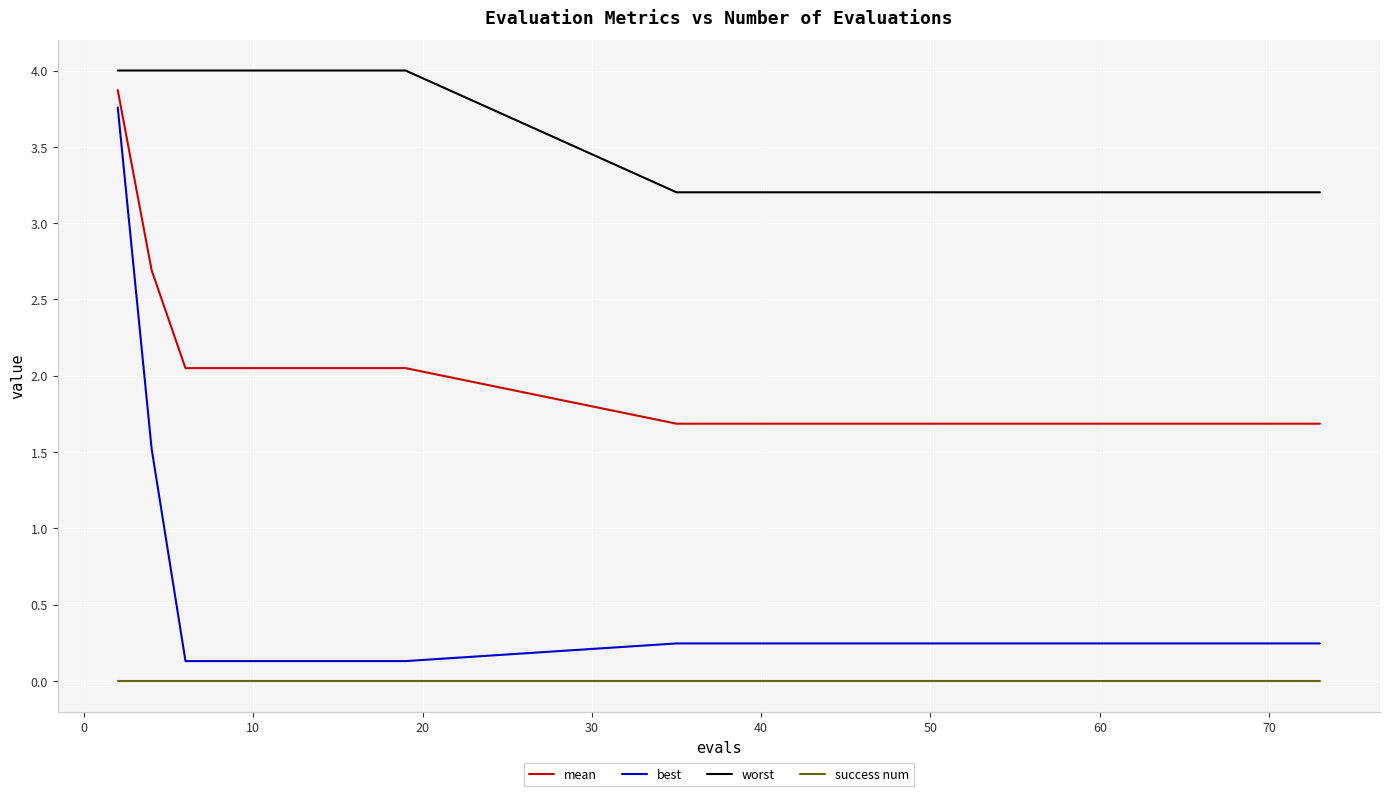

What is the greatest value displayed?

4.0